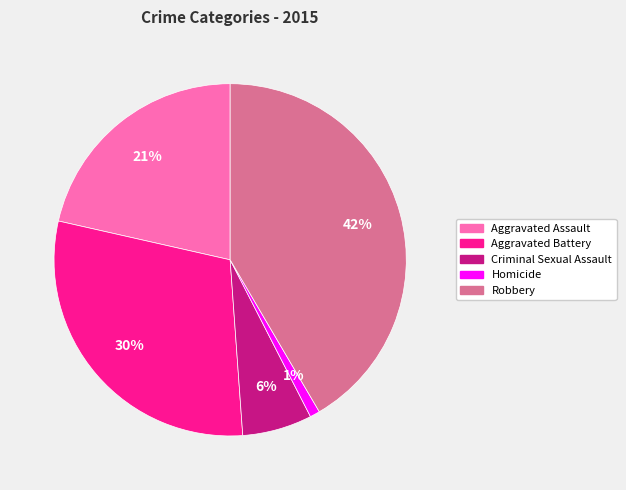

Is Aggravated Battery the majority of the pie?

No